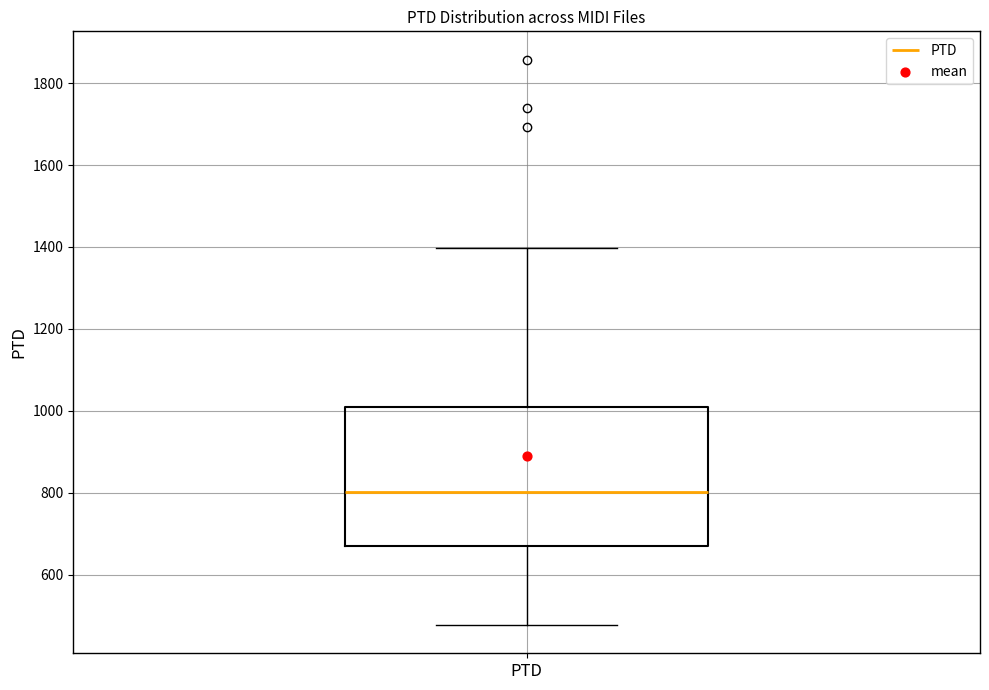

Where does the upper whisker of the box for PTD end on the y-axis? The values are not printed on the chart, so give them approximately, as read against the axis.

1400